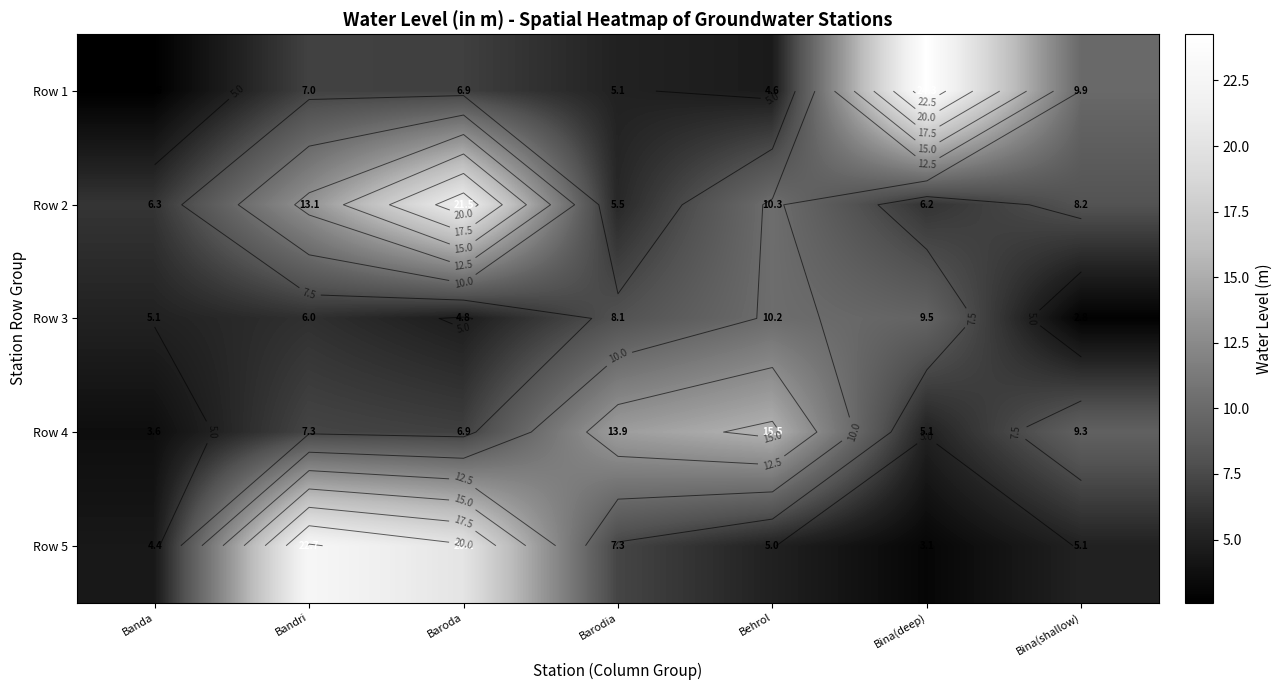

What is the maximum value shown in the chart?

24.3